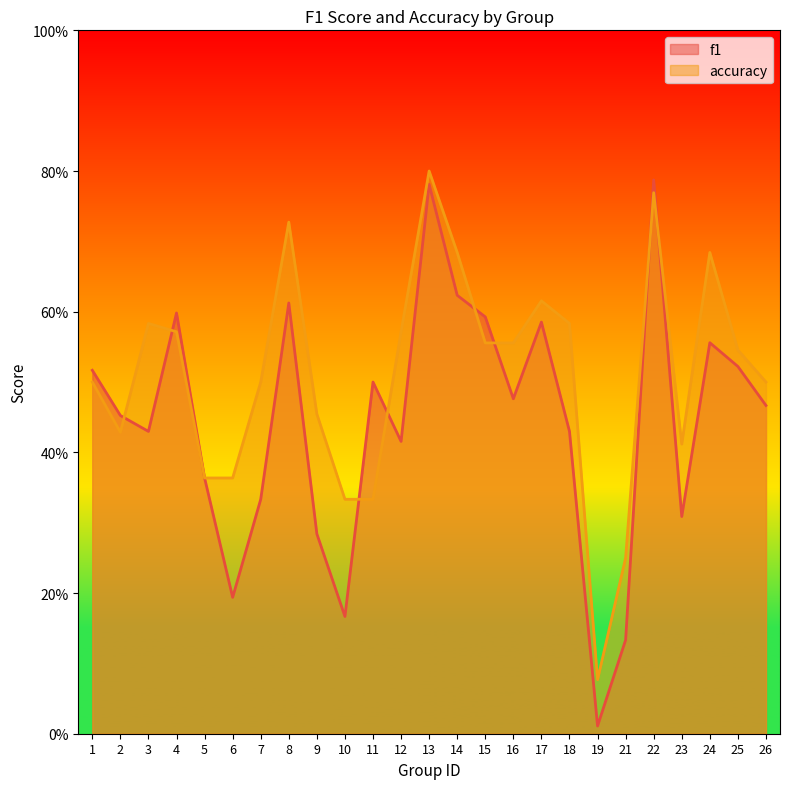

True or false: f1 and accuracy cross at least once.

True